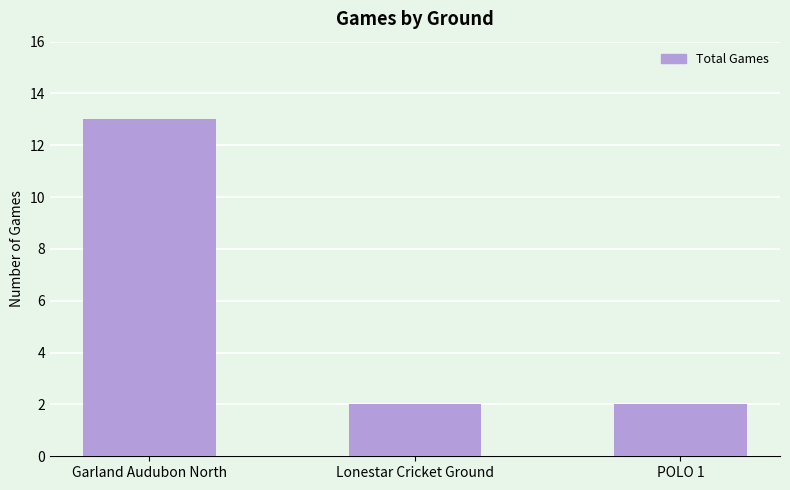

Which has a higher value, POLO 1 or Garland Audubon North?

Garland Audubon North